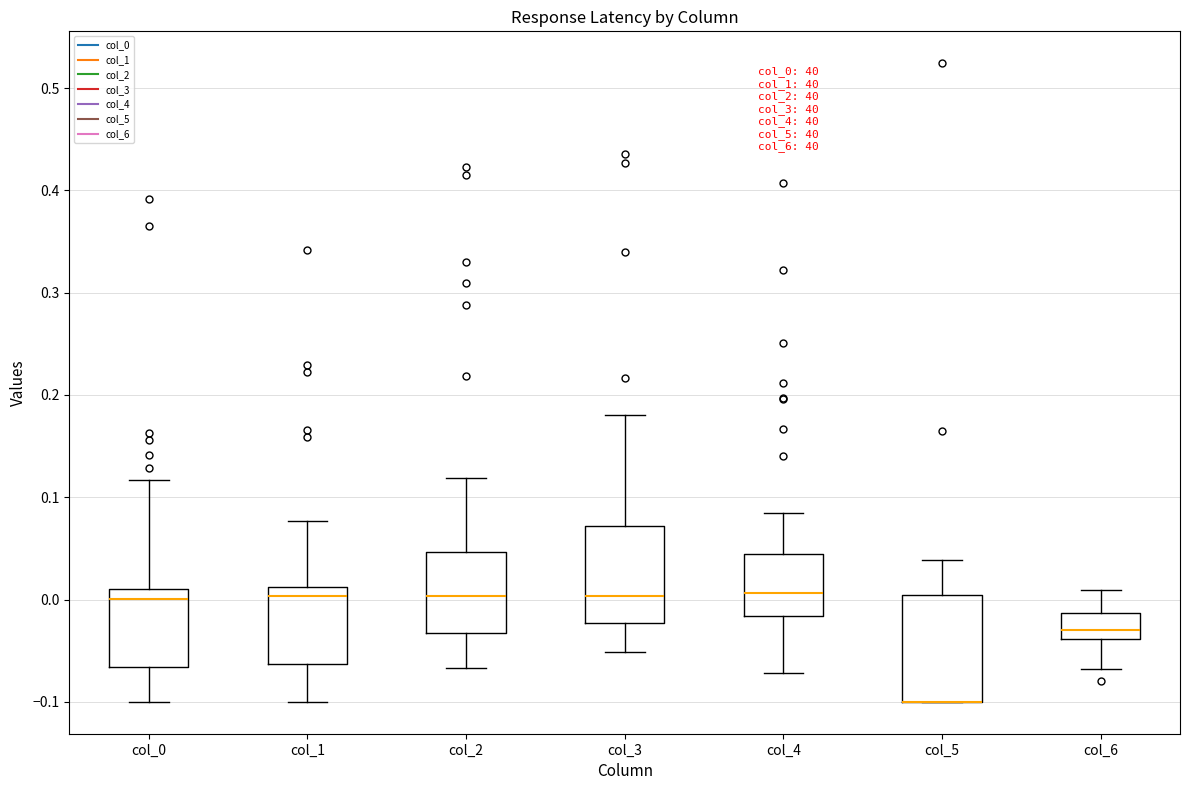

Reading left to right, read every box against the y-axis: the position of its median line, the range the box covers, and the ends of its whiskers. The values are not printed on the chart, so give them approximately, as read against the axis.

col_0: median 0.00, box -0.07 to 0.01, whiskers -0.10 to 0.12
col_1: median 0.00, box -0.06 to 0.01, whiskers -0.10 to 0.08
col_2: median 0.00, box -0.03 to 0.05, whiskers -0.07 to 0.12
col_3: median 0.00, box -0.02 to 0.07, whiskers -0.05 to 0.18
col_4: median 0.01, box -0.02 to 0.04, whiskers -0.07 to 0.08
col_5: median -0.10 (drawn on the box's lower edge), box -0.10 to 0.00, whiskers -0.10 to 0.04
col_6: median -0.03, box -0.04 to -0.01, whiskers -0.07 to 0.01